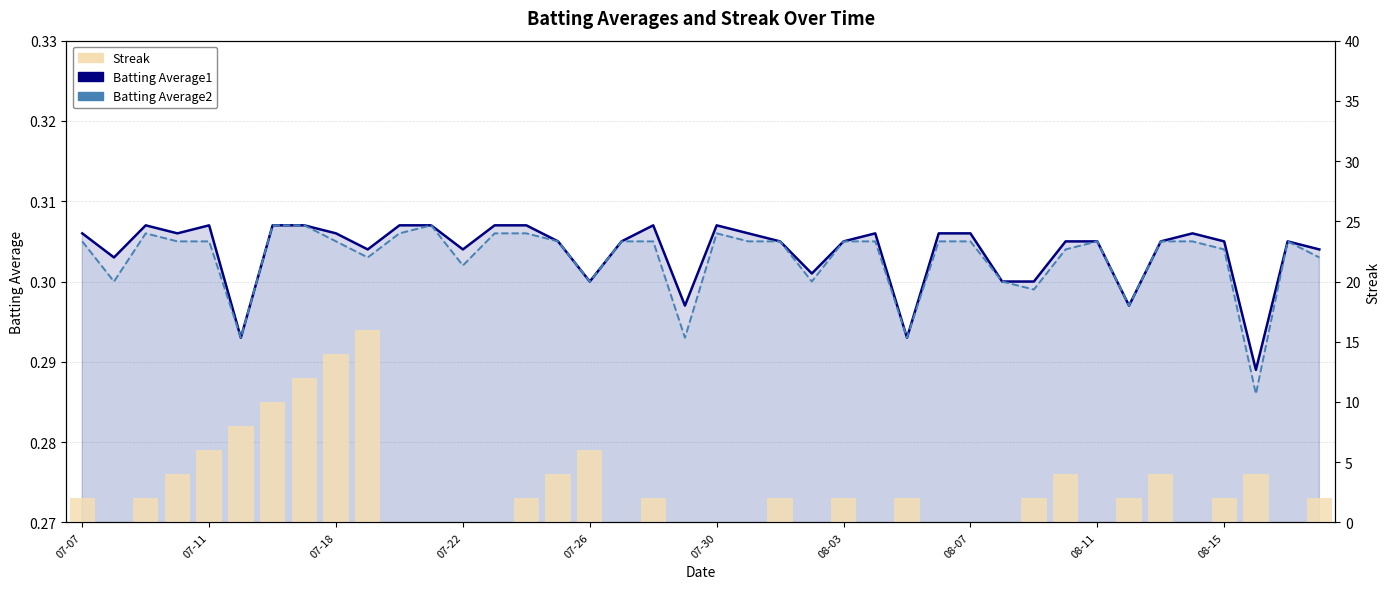

Reading left to right, list all the values displayed in this chart.

Batting Average1: 0.3	0.3	0.3	0.3	0.3	0.3	0.3	0.3	0.3	0.3	0.3	0.3	0.3	0.3	0.3	0.3	0.3	0.3	0.3	0.3	0.3	0.3	0.3	0.3	0.3	0.3	0.3	0.3	0.3	0.3	0.3	0.3	0.3	0.3	0.3	0.3	0.3	0.3	0.3	0.3
Batting Average2: 0.3	0.3	0.3	0.3	0.3	0.3	0.3	0.3	0.3	0.3	0.3	0.3	0.3	0.3	0.3	0.3	0.3	0.3	0.3	0.3	0.3	0.3	0.3	0.3	0.3	0.3	0.3	0.3	0.3	0.3	0.3	0.3	0.3	0.3	0.3	0.3	0.3	0.3	0.3	0.3
Streak: 2.0	0.0	2.0	4.0	6.0	8.0	10.0	12.0	14.0	16.0	0.0	0.0	0.0	0.0	2.0	4.0	6.0	0.0	2.0	0.0	0.0	0.0	2.0	0.0	2.0	0.0	2.0	0.0	0.0	0.0	2.0	4.0	0.0	2.0	4.0	0.0	2.0	4.0	0.0	2.0